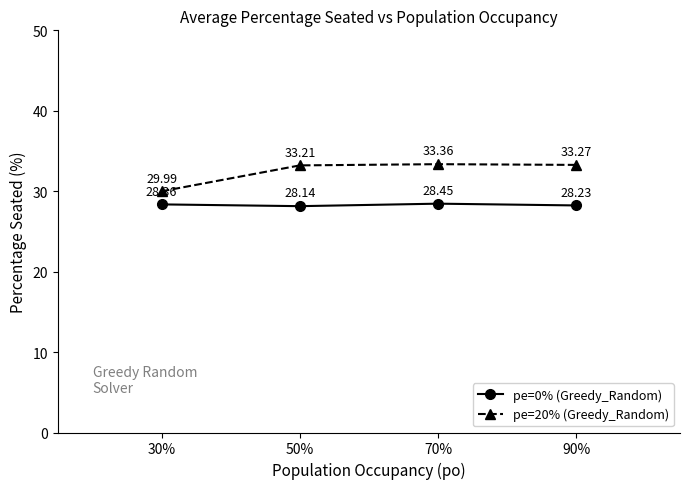

What is the label of the 2nd point from the right?

70%